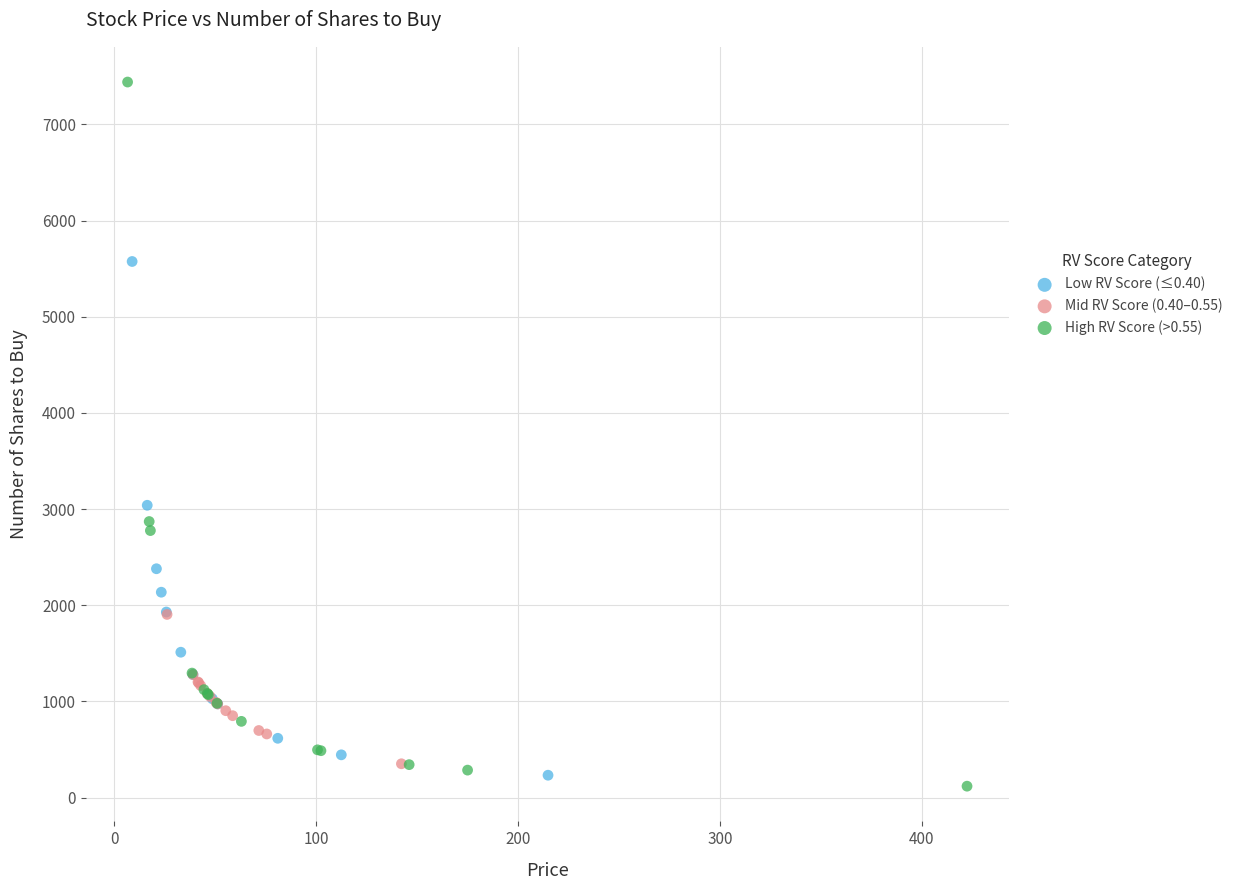

What are all the series names shown in the legend?

Low RV Score (≤0.40), Mid RV Score (0.40–0.55), High RV Score (>0.55)